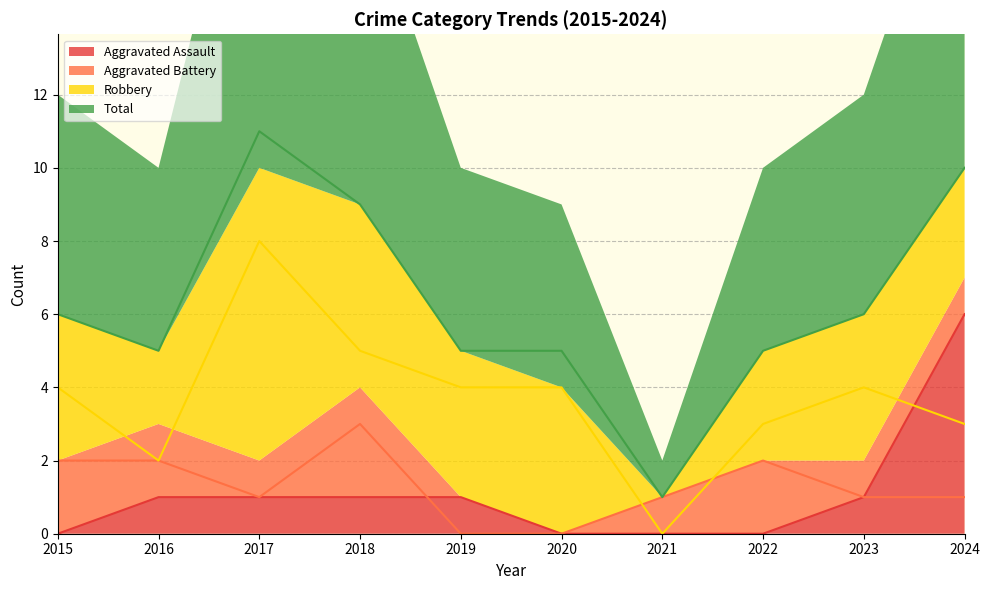

What is the difference between the second highest and minimum values in the Robbery series?

5